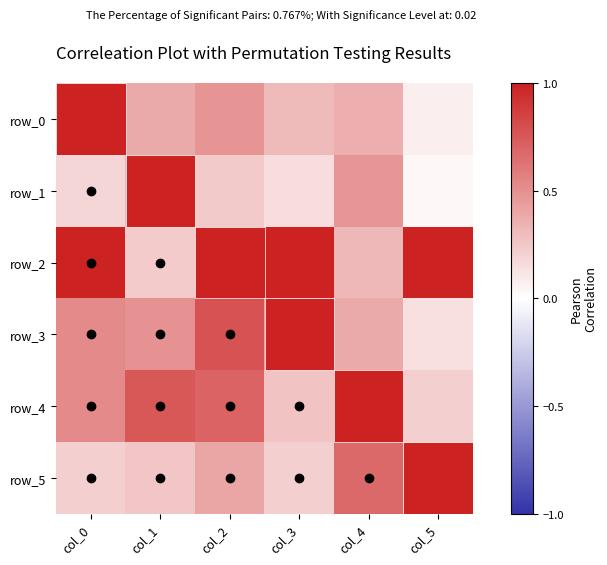

The row_2 series shows 0.1 at col_2. True or false?

False